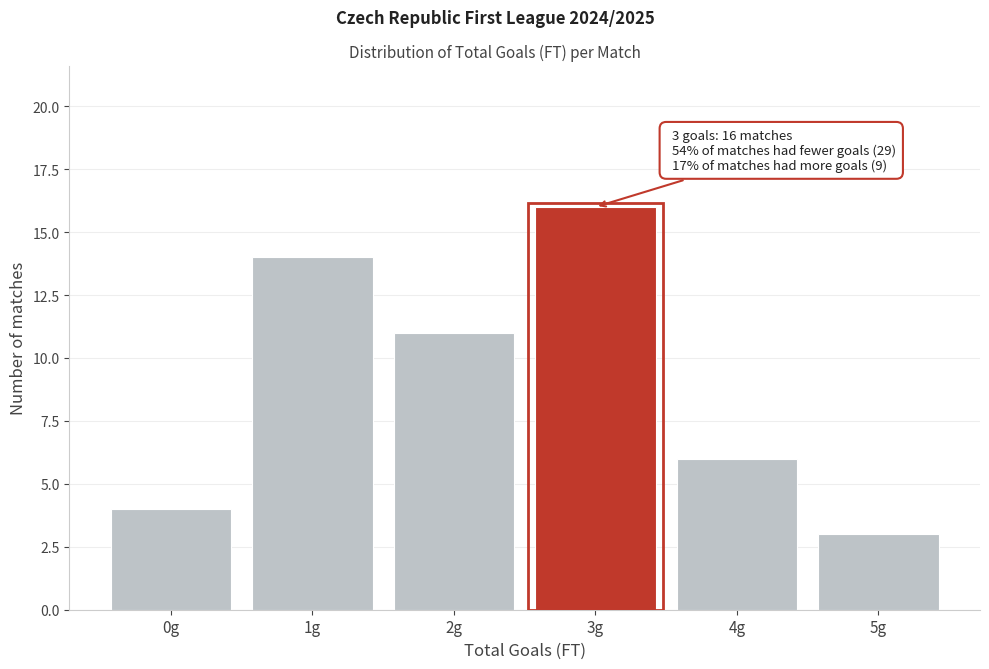

Reading right to left, extract all data points from this chart.

3	6	16	11	14	4